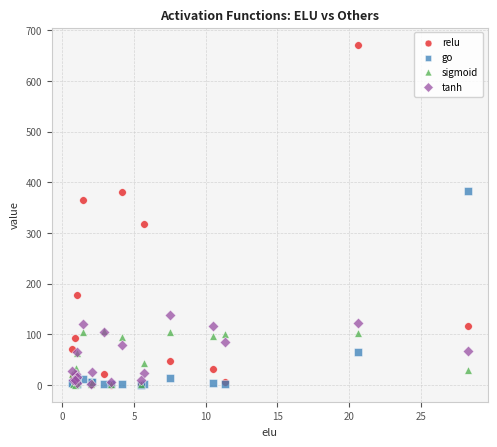

What are all the series names shown in the legend?

relu, go, sigmoid, tanh